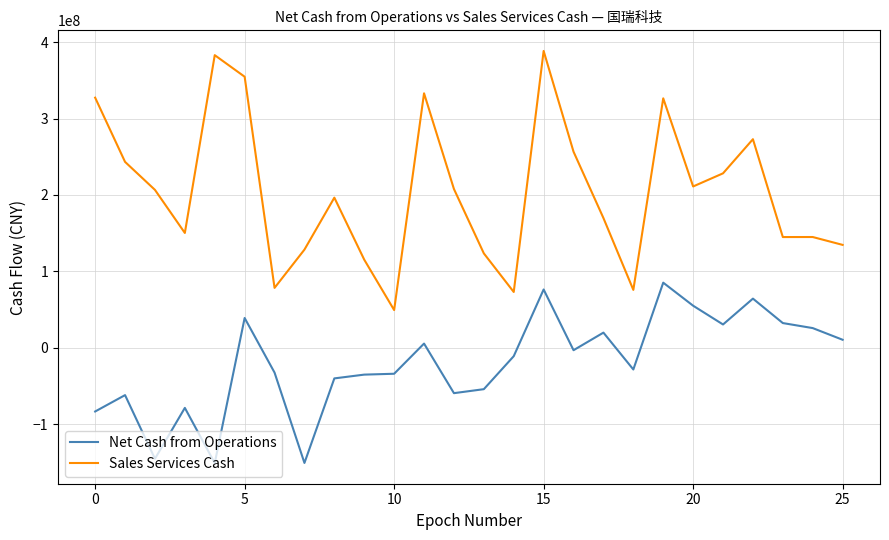

True or false: Sales Services Cash has more than 2 interior local peaks.

True